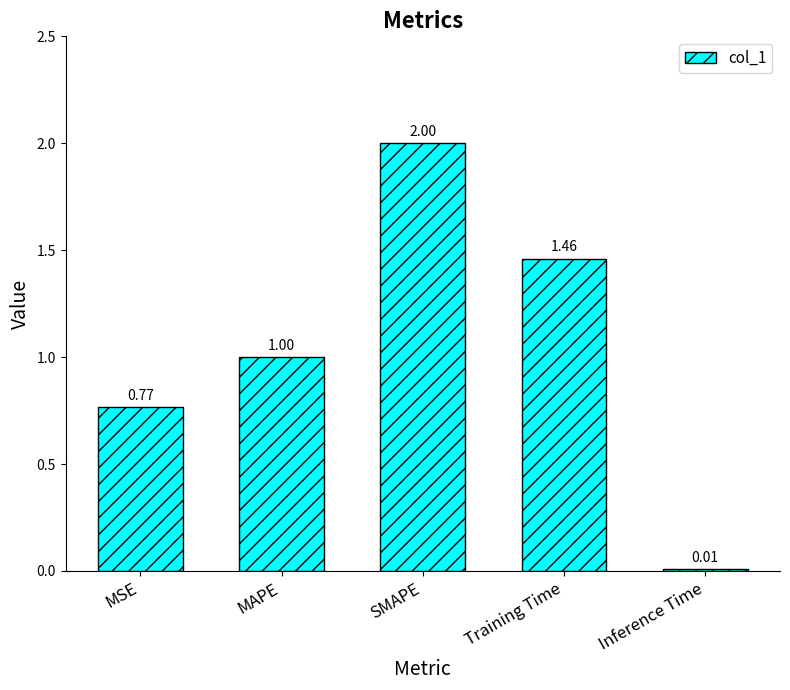

At which label is the value closest to 1?

MAPE